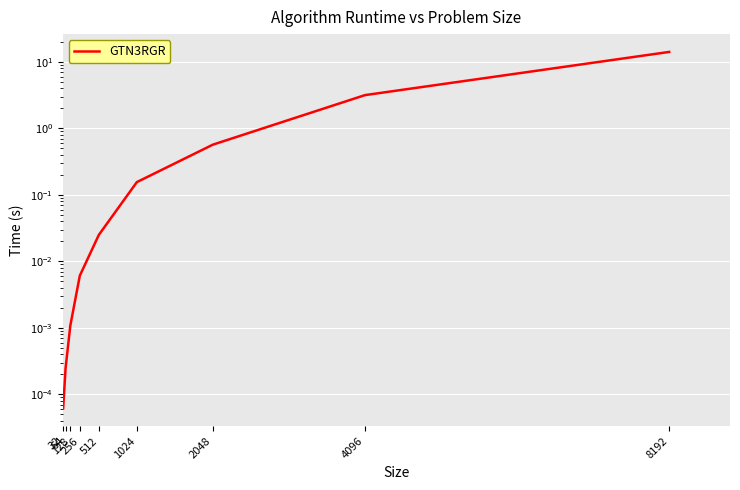

List the labels in order of value, largest first.

8192, 4096, 2048, 1024, 512, 256, 128, 64, 32